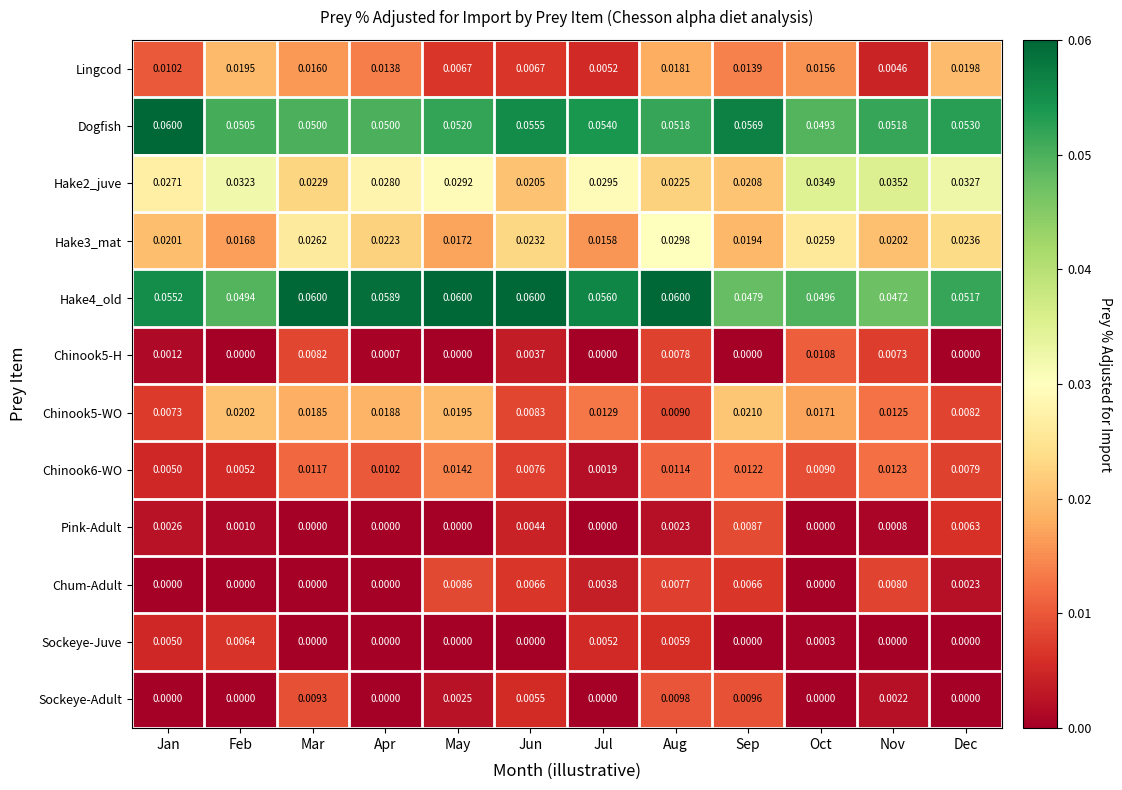

Which series has the widest spread of values?

Lingcod